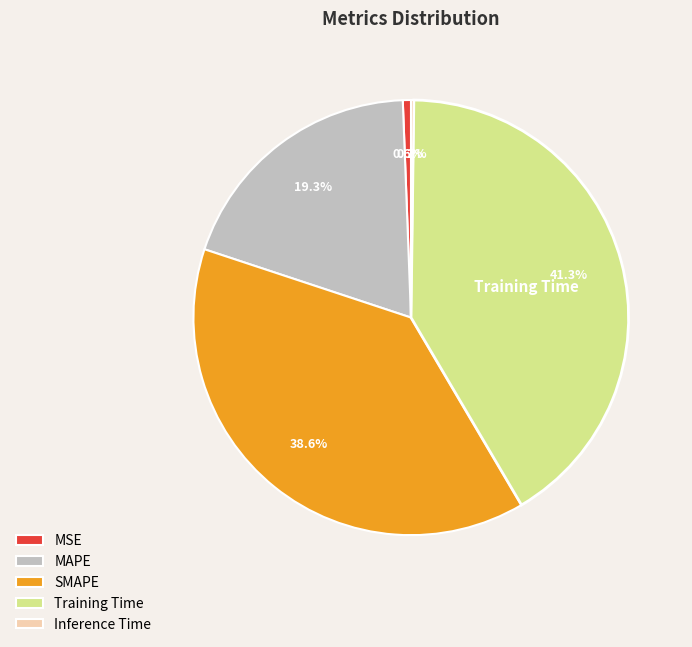

Which has a higher value, MAPE or MSE?

MAPE